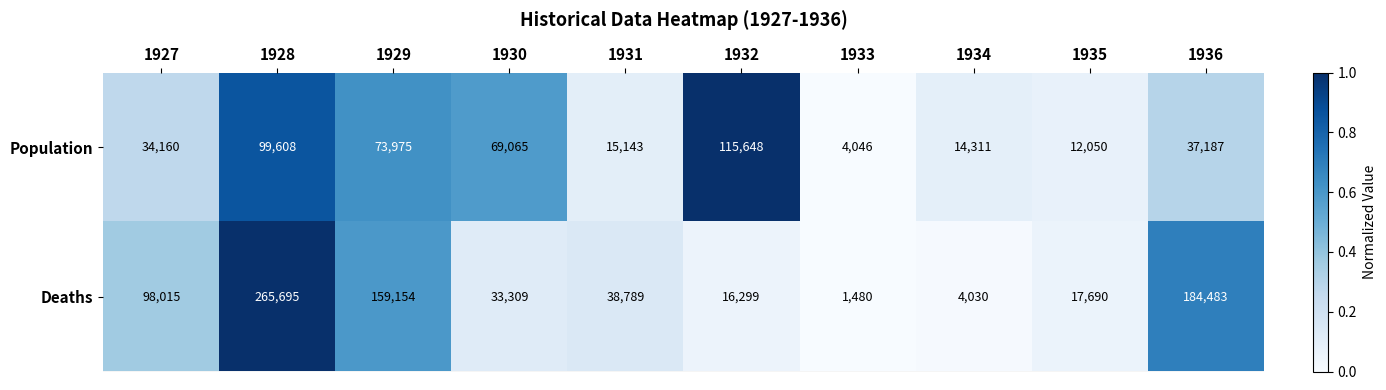

What is the approximate value of Population at 1934?

14311